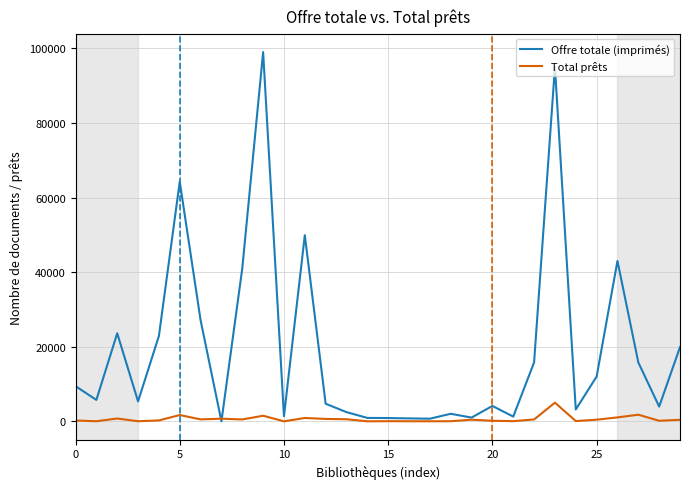

Which series has the widest spread of values?

Offre totale (imprimés)